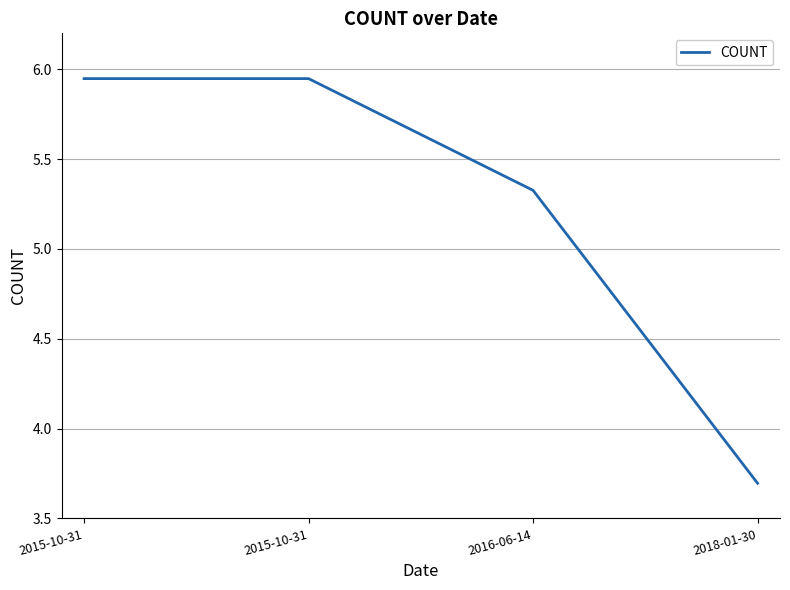

Does the chart display data point markers on the line(s)?

No